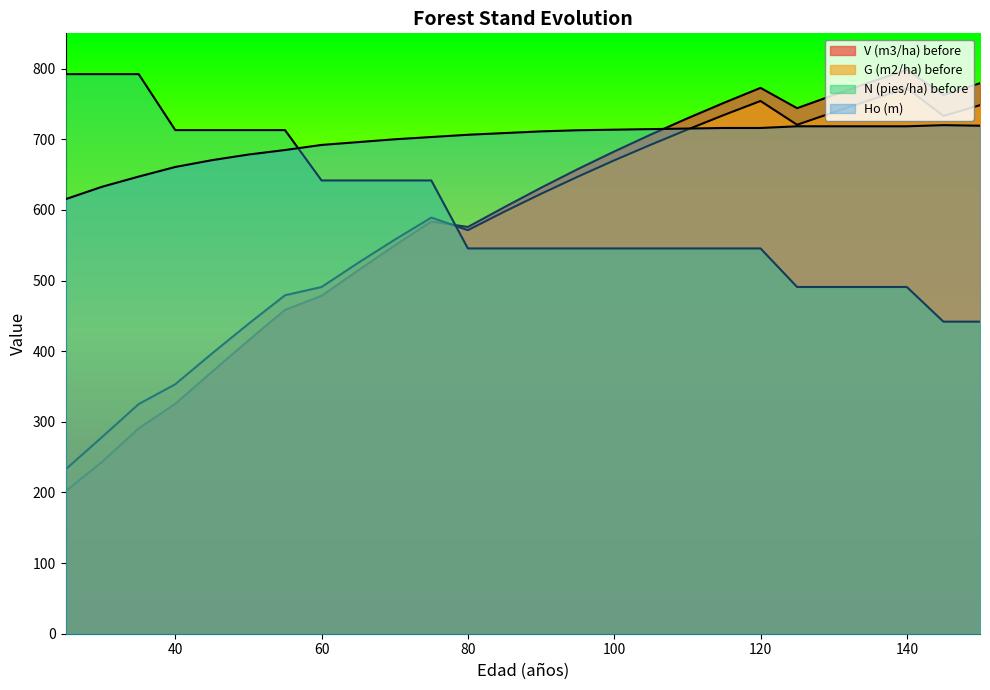

At 40, list the series in order from smallest to largest.

V (m3/ha) before, G (m2/ha) before, Ho (m), N (pies/ha) before